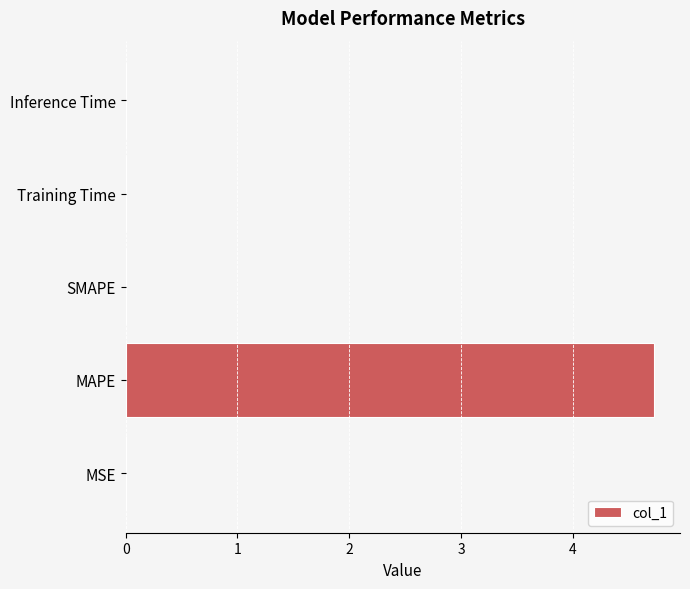

Which category has the highest value across all series?

MAPE